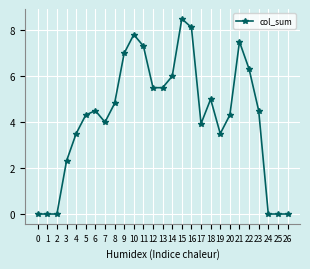

True or false: the data has more than 2 interior local peaks.

True